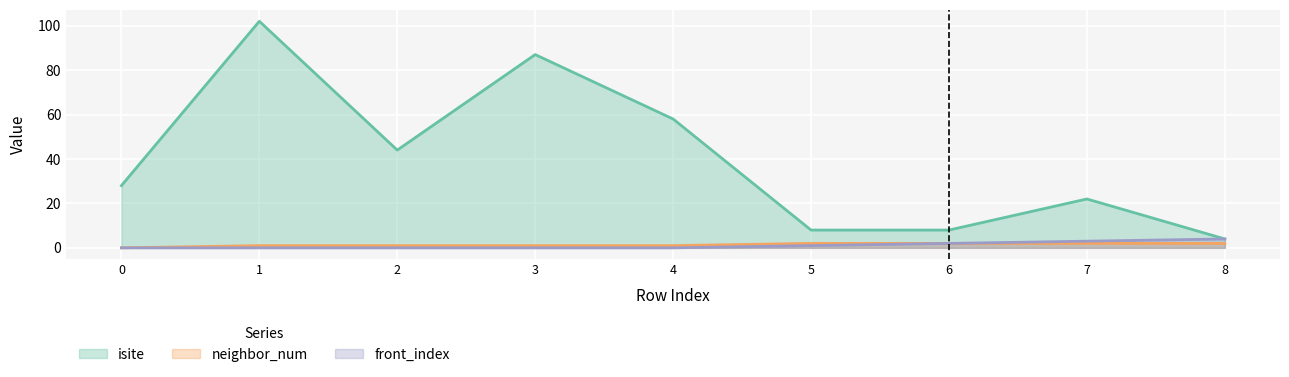

Reading left to right, list all the values displayed in this chart.

isite: 28	102	44	87	58	8	8	22	4
neighbor_num: 0	1	1	1	1	2	2	2	2
front_index: 0	0	0	0	0	1	2	3	4